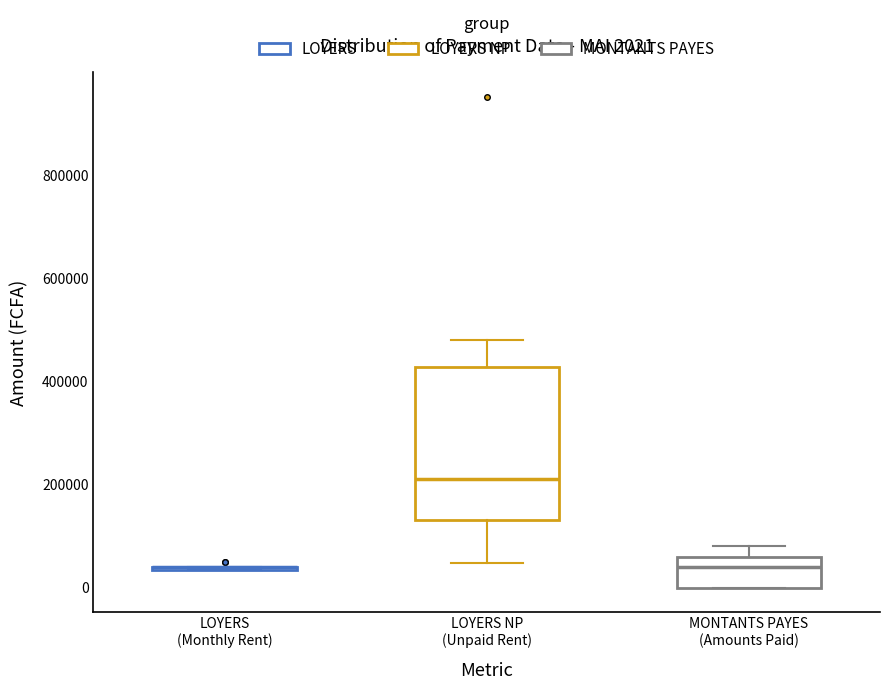

Comparing the boxes themselves (not the whiskers), which one is the tallest?

LOYERS NP (Unpaid Rent)